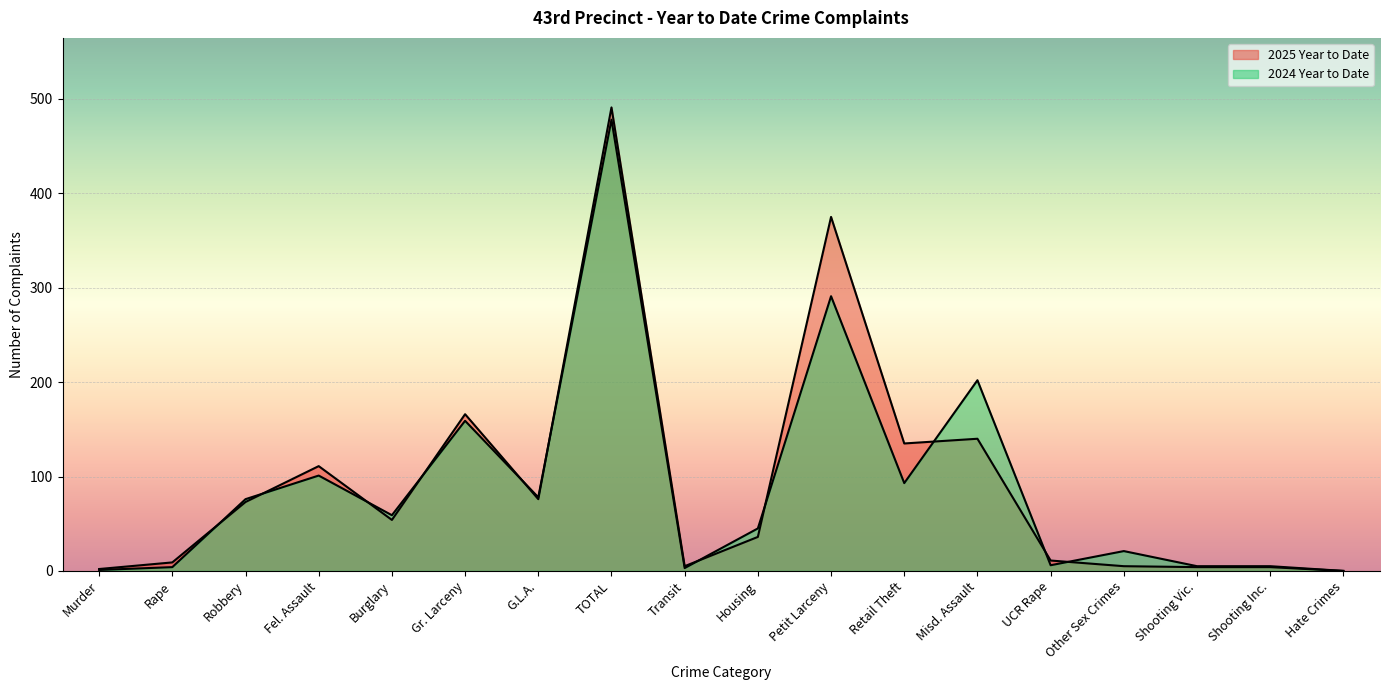

Between Petit Larceny and Hate Crimes, which series saw the biggest shift?

2025 Year to Date